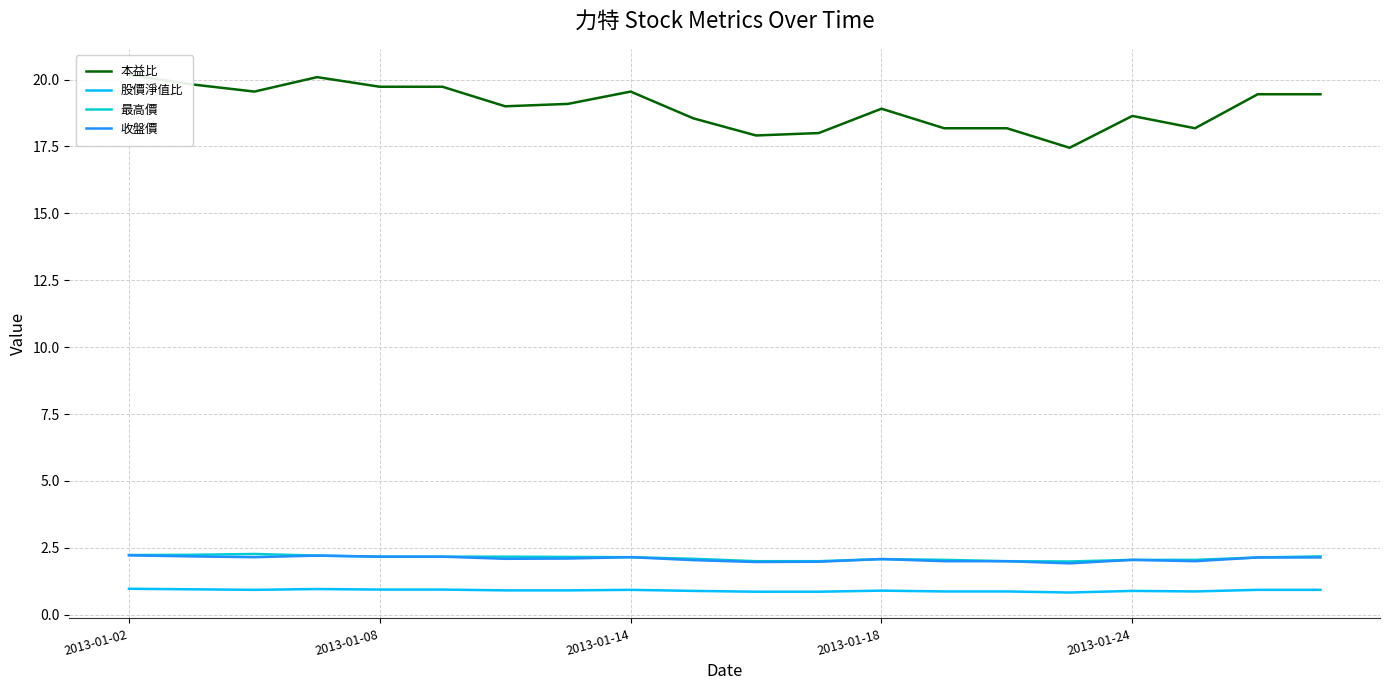

Is it true that 最高價 equals 0.9 at 2013-01-02?

False